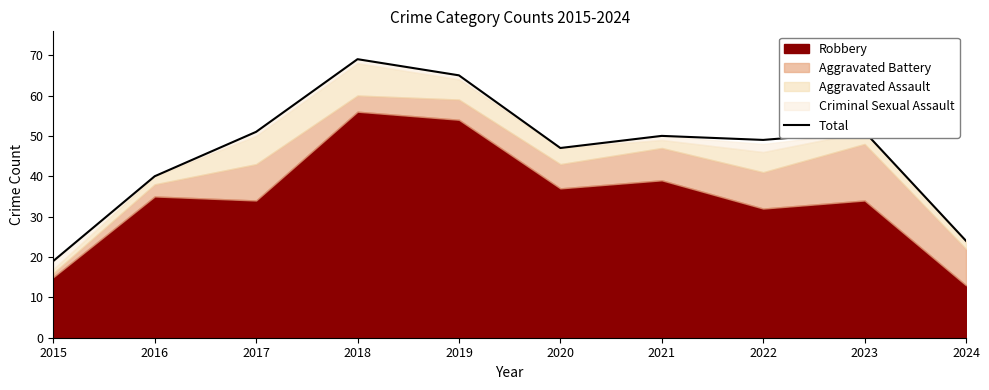

What is the approximate value at 2020?

47